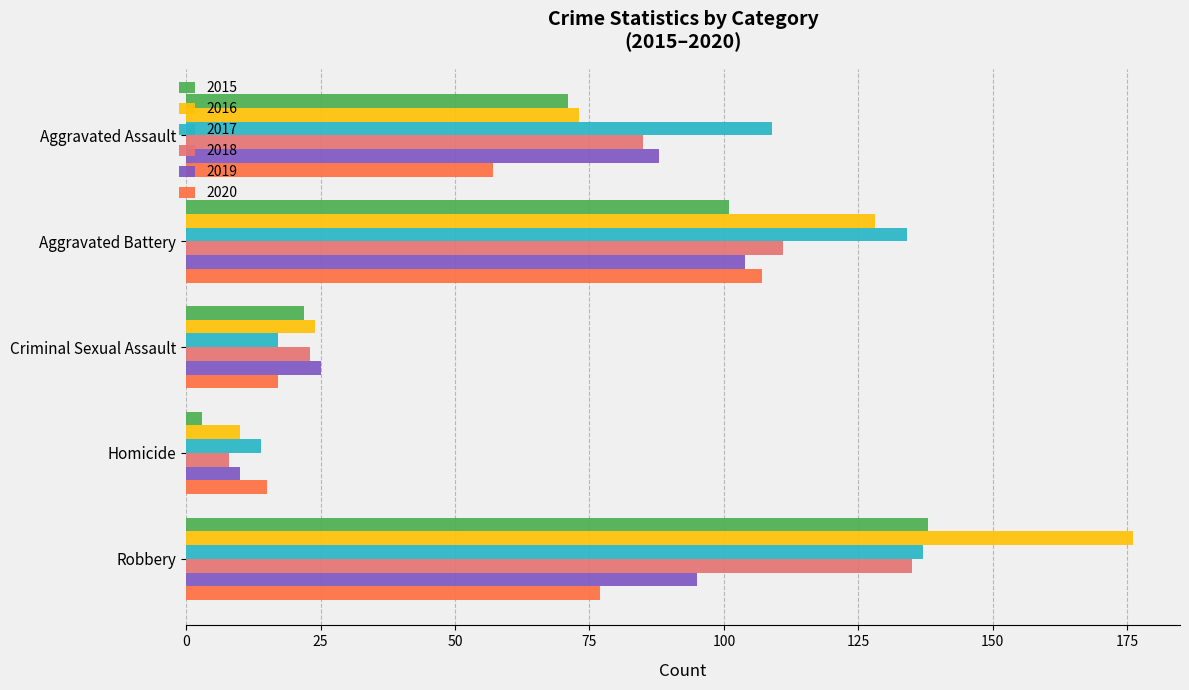

What is the total value across all series at Robbery?

758